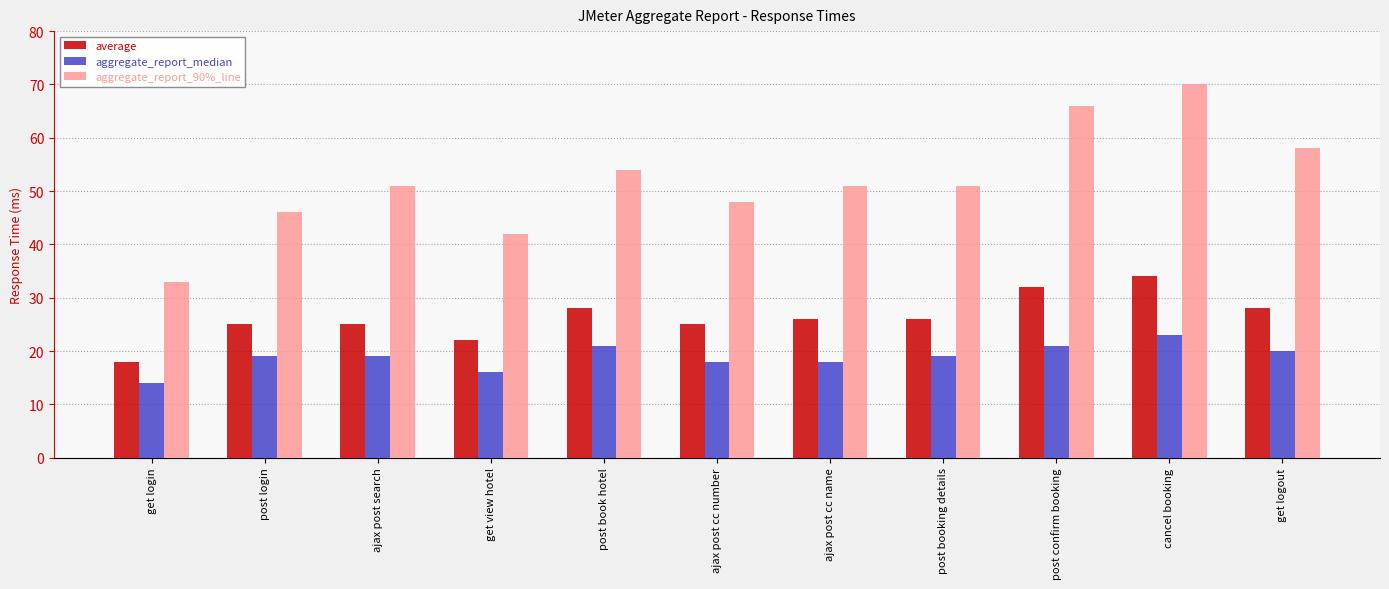

Which series has the largest total across all categories?

aggregate_report_90%_line